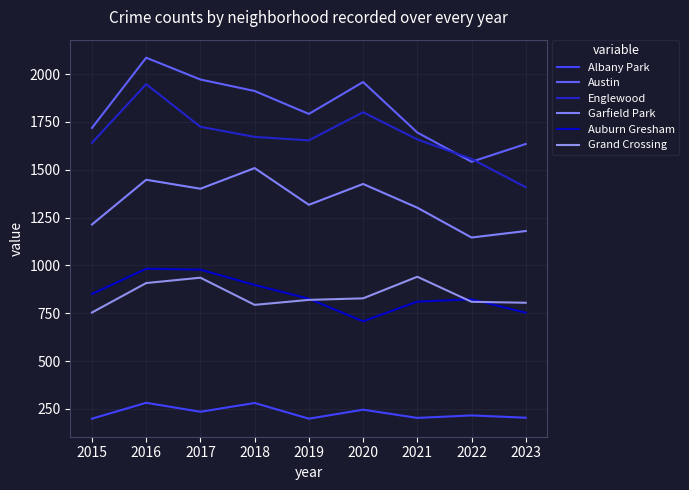

How many values in the Austin series are below 1792?

4